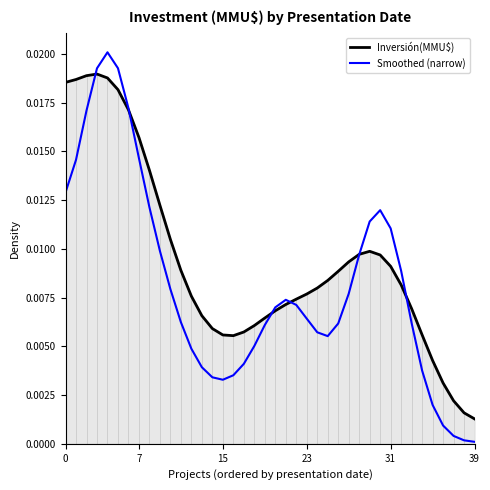

How many distinct data groups are displayed?

2